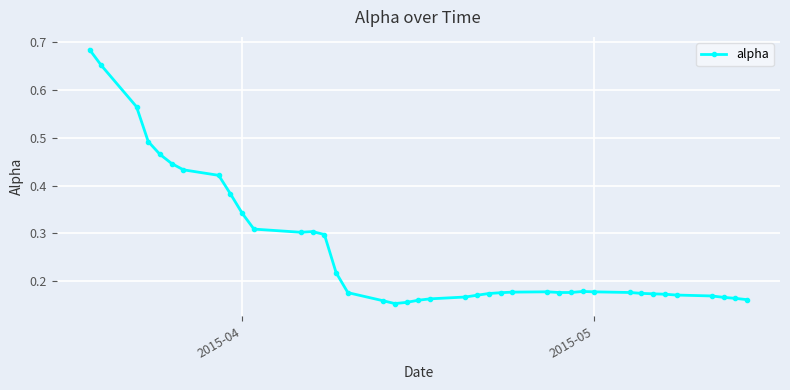

True or false: there are more than 0 points higher than both neighbors.

True